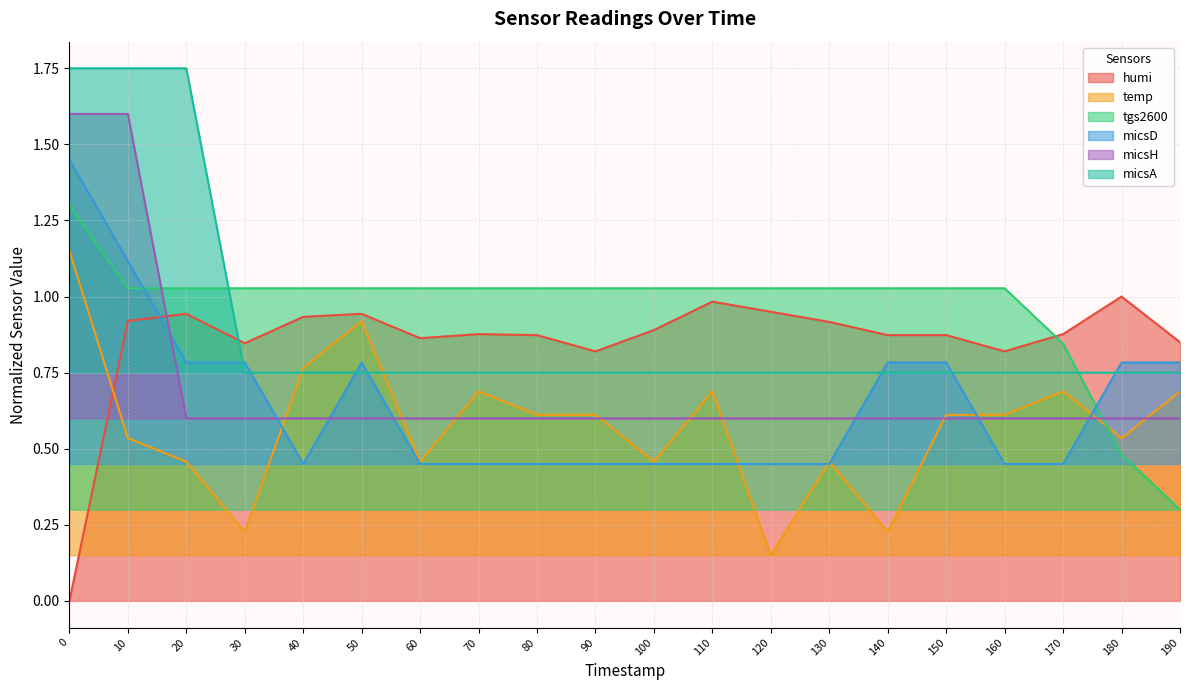

What is the value of the temp point at the 1st from the left?

1.1